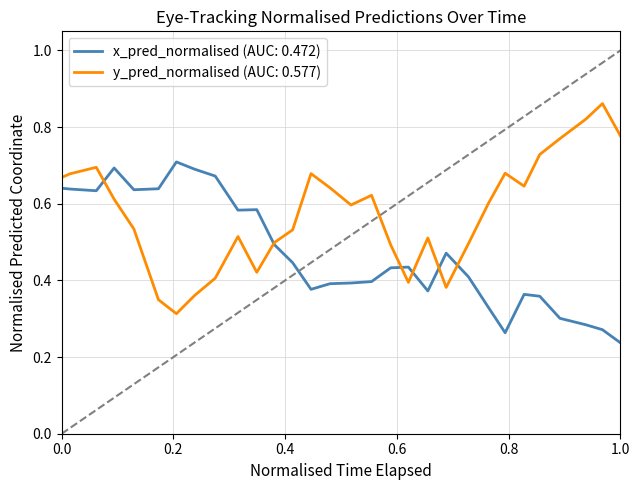

List the series in order of their peak value, lowest first.

x_pred_normalised (AUC: 0.472), y_pred_normalised (AUC: 0.577)